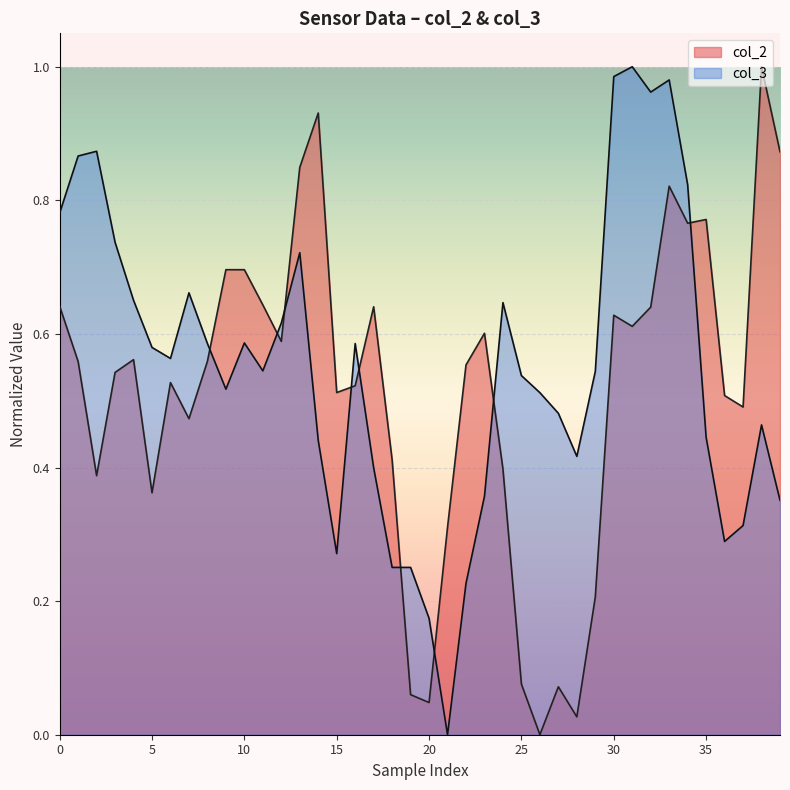

Which series ends up on top after the final intersection of col_2 and col_3?

col_2